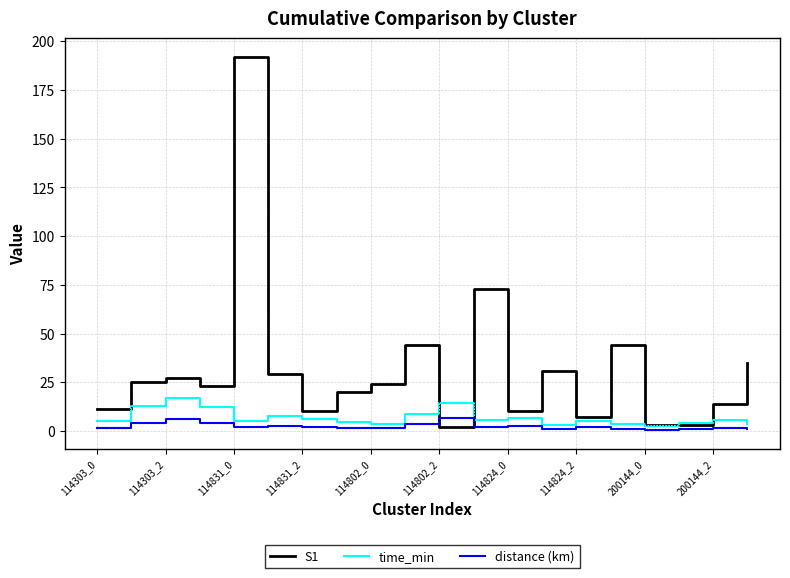

What are all the series names shown in the legend?

S1, time_min, distance (km)